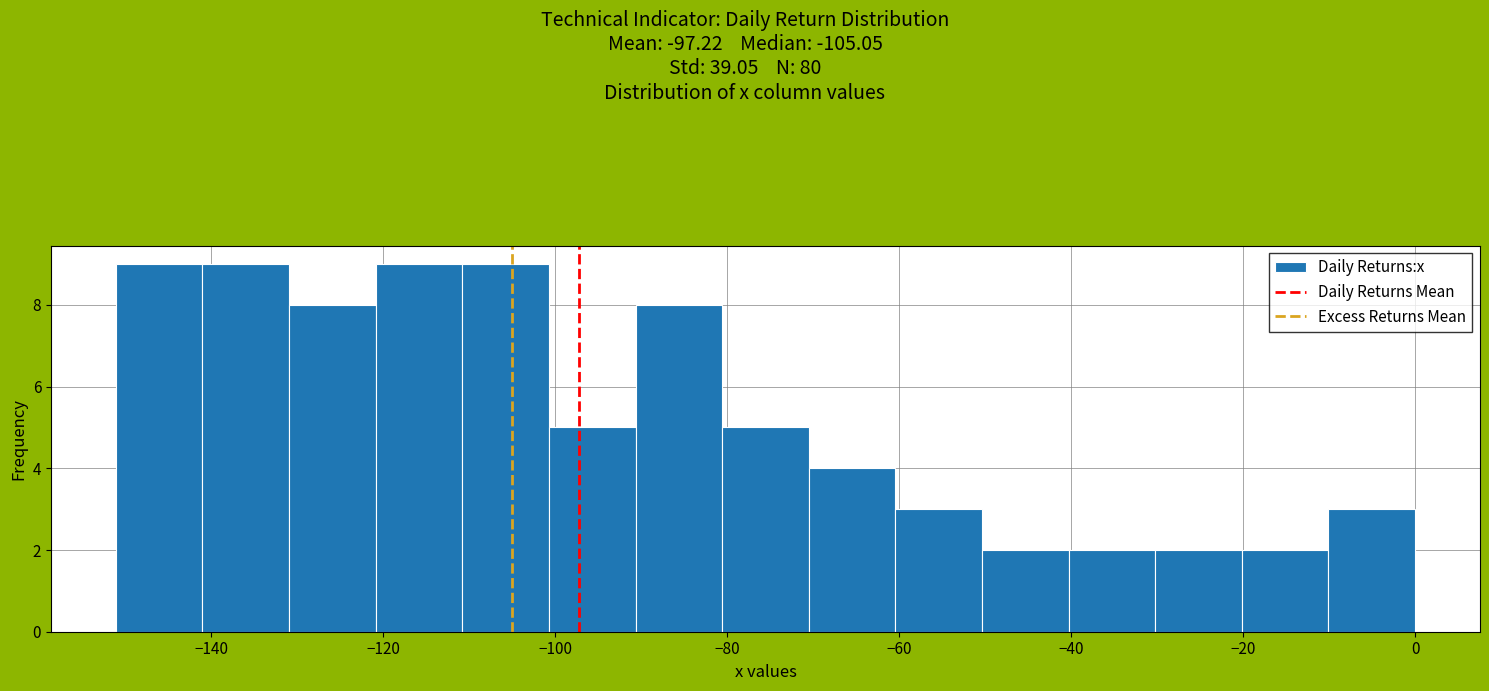

How tall is the bar that spans -60 to -50 on the x-axis? Neither the bar edges nor the heights are printed on the chart, so give them approximately, as read against the axes.

3